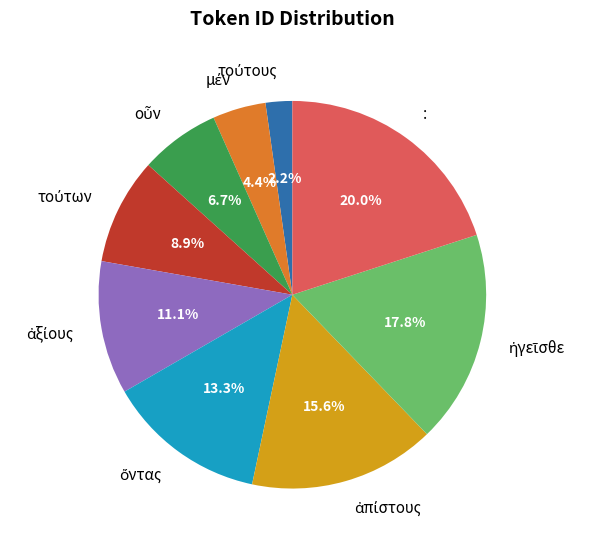

Does any single category account for the majority?

No